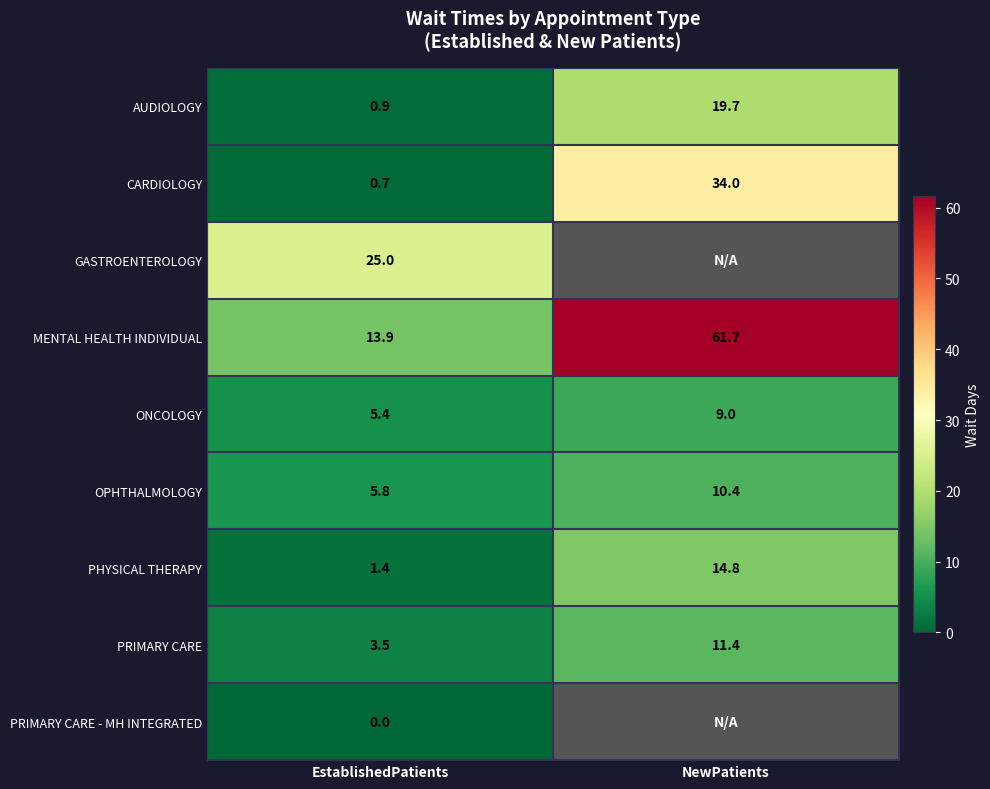

What is the approximate value of ONCOLOGY at EstablishedPatients?

5.4